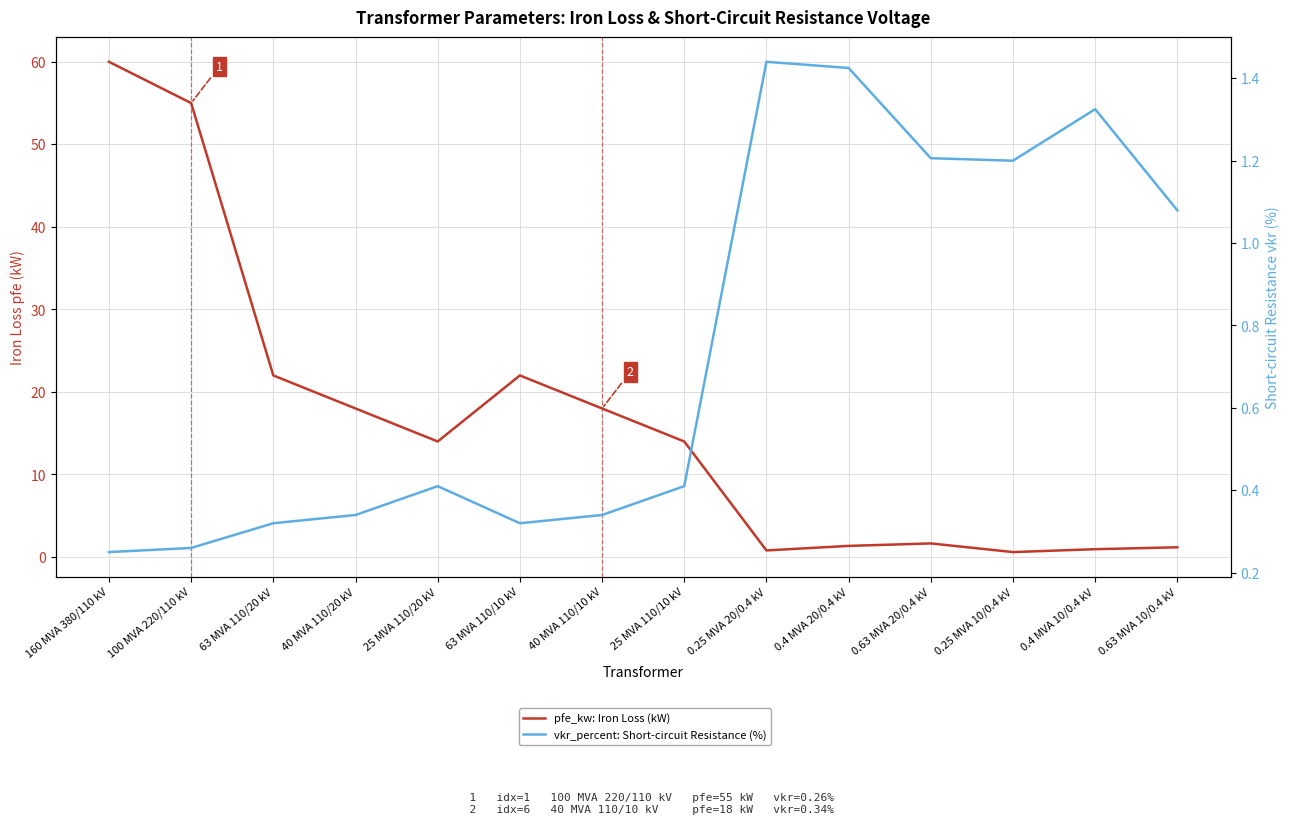

Between which two adjacent categories do vkr_percent: Short-circuit Resistance (%) and pfe_kw: Iron Loss (kW) first intersect?

25 MVA 110/10 kV and 0.25 MVA 20/0.4 kV